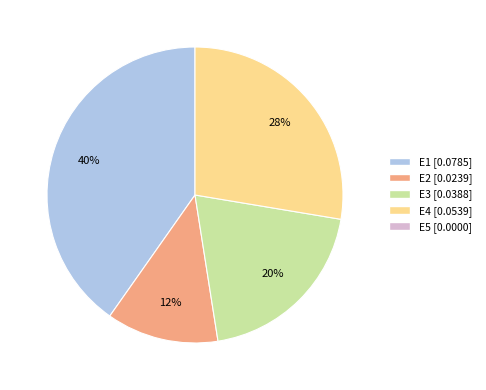

To the nearest percent, what is the difference between the largest and smallest slice percentages?

28%